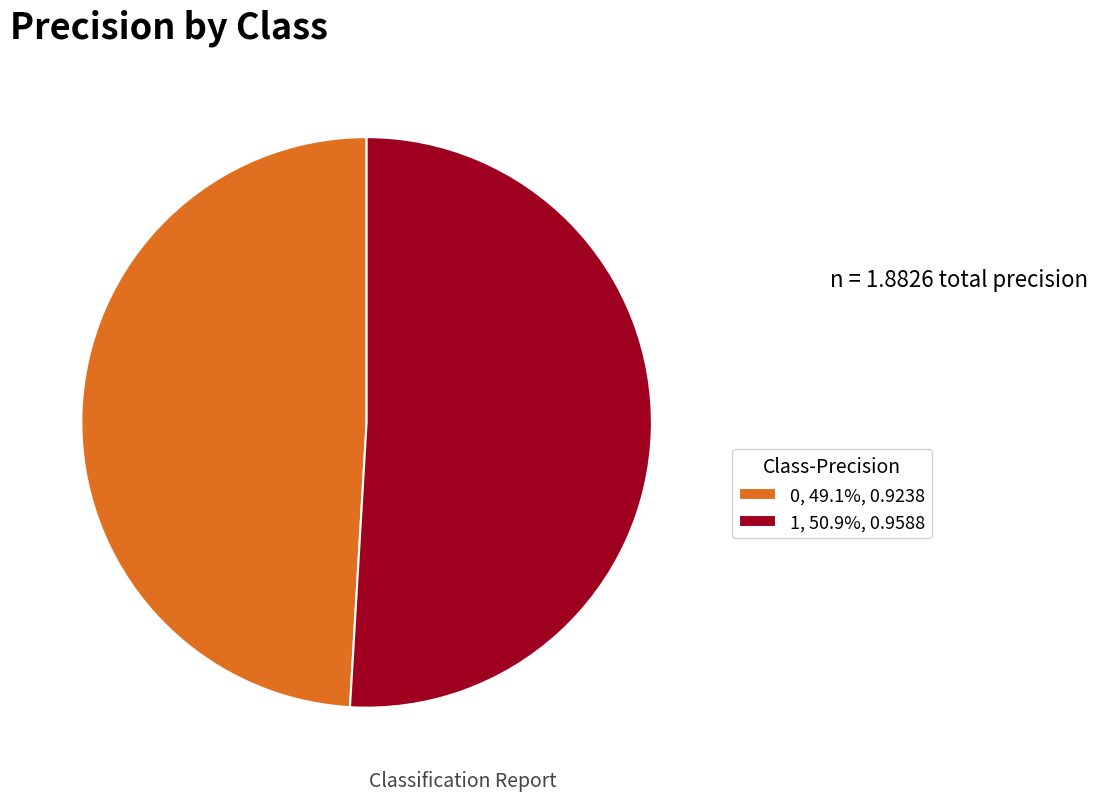

Does 0 account for over 50% of the chart?

No